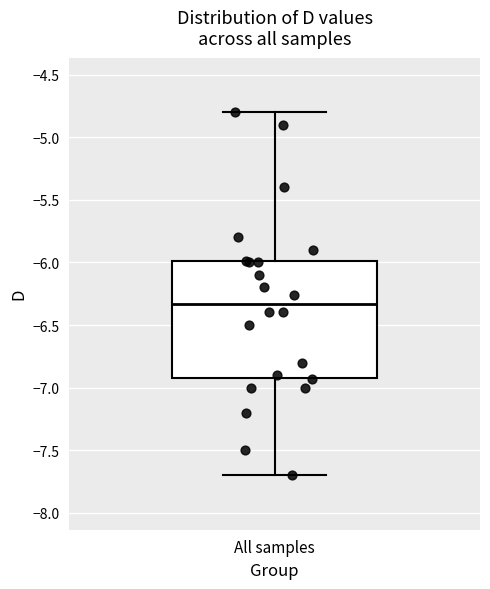

Where does the upper whisker of the box for All samples end on the y-axis? The values are not printed on the chart, so give them approximately, as read against the axis.

-4.80